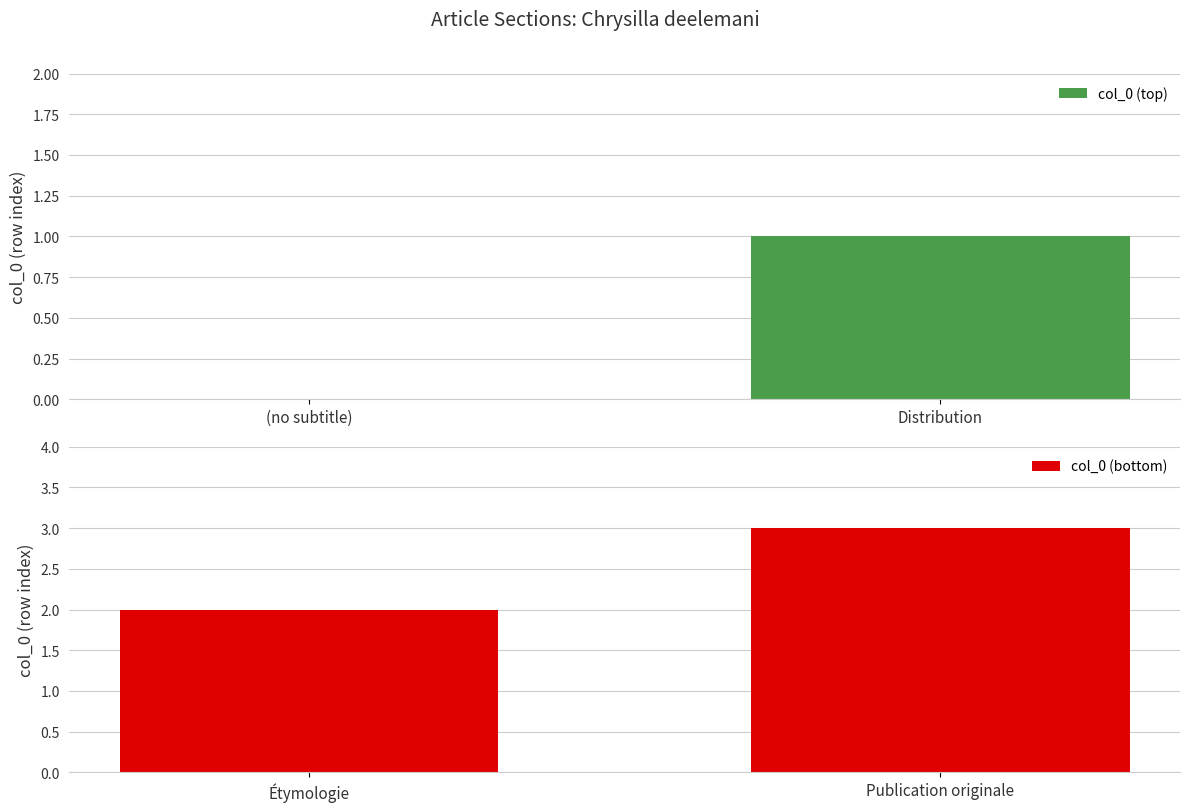

The value of col_0 (top) at Distribution is 1. True or false?

True